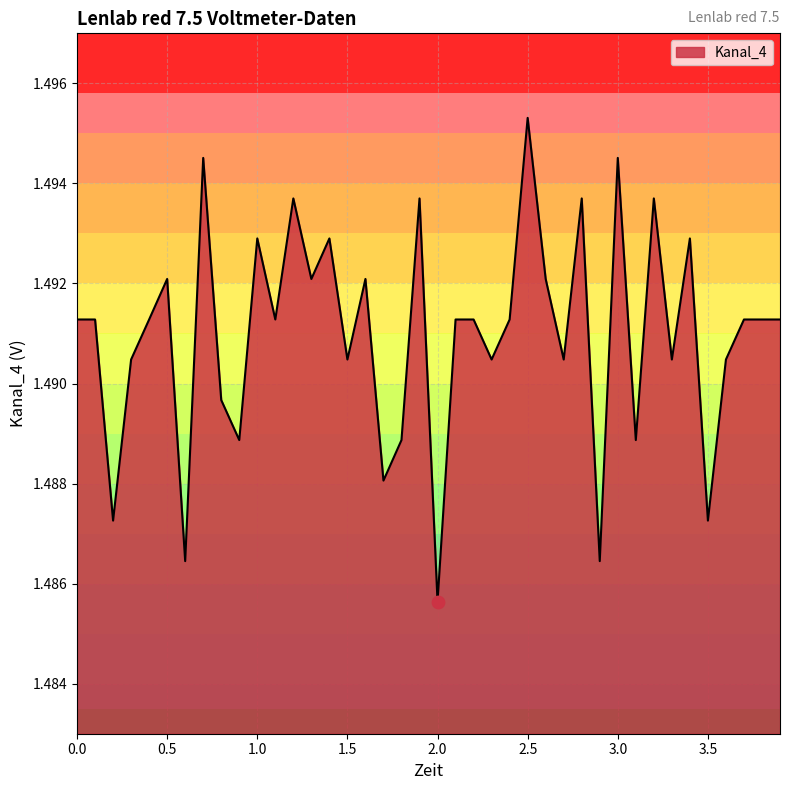

Is this an area chart (filled region under the line)?

Yes